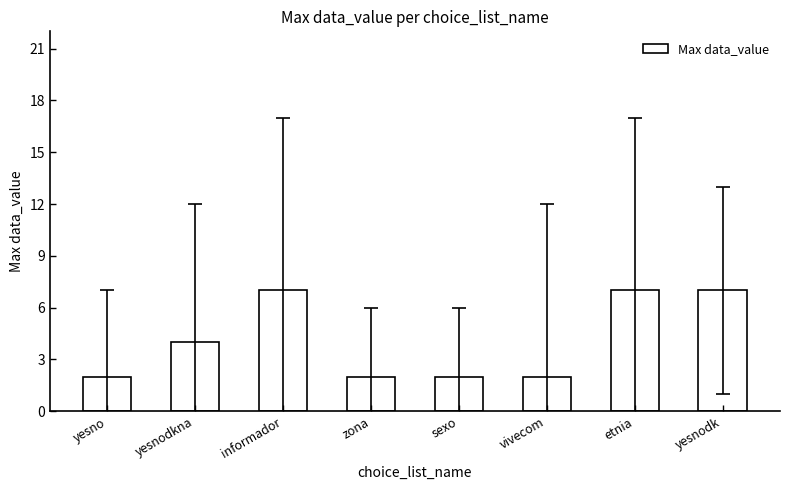

How many distinct data groups are displayed?

1